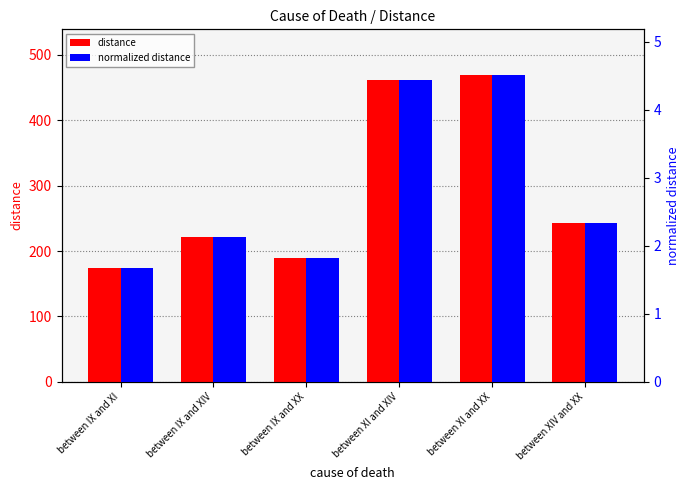

What is the difference between the maximum and minimum values in the normalized distance series?

2.8